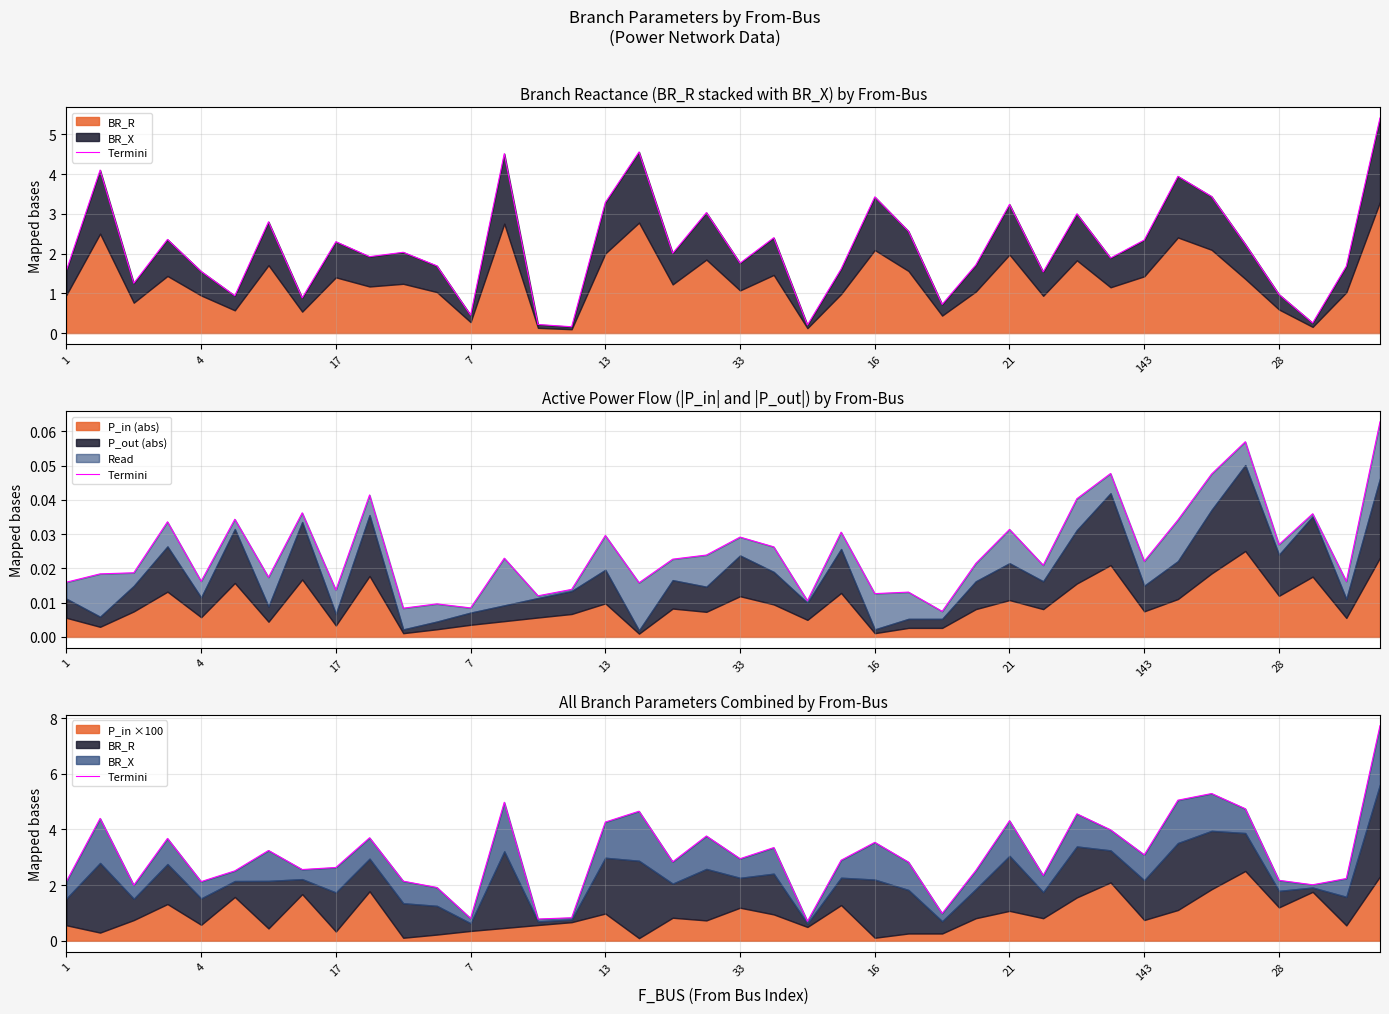

How many lines are shown in the chart?

1